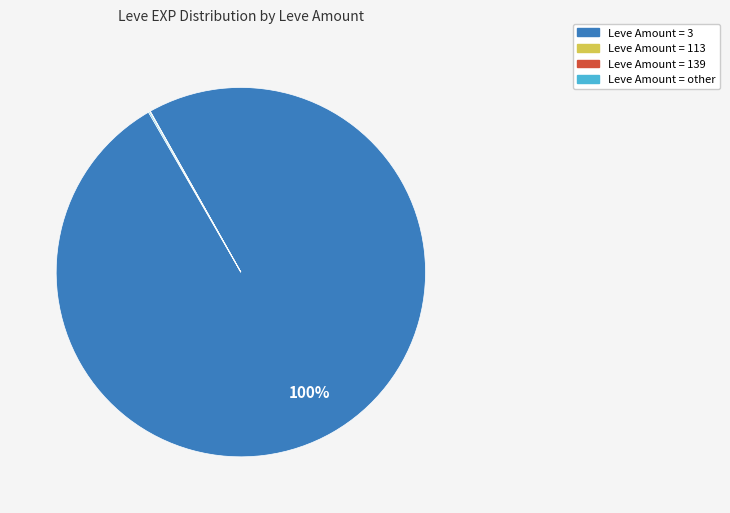

Does any single category account for the majority?

Yes